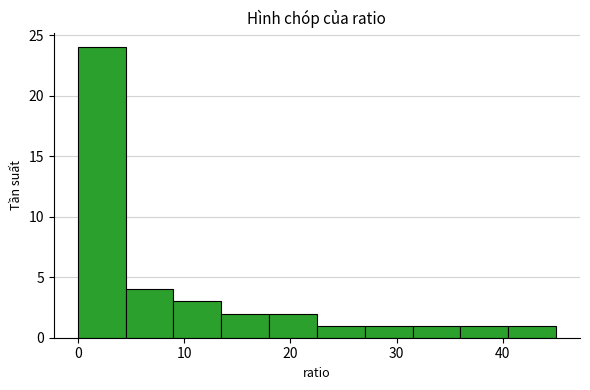

Reading left to right, list every bar in this chart as the range it spans on the x-axis followed by its height. Neither the bar edges nor the heights are printed on the chart, so give them approximately, as read against the axes.

0.0 to 4.5: 24
4.5 to 9.0: 4
9.0 to 13.5: 3
13.5 to 18.0: 2
18.0 to 22.5: 2
22.5 to 27.0: 1
27.0 to 31.5: 1
31.5 to 36.0: 1
36.0 to 40.5: 1
40.5 to 45.0: 1